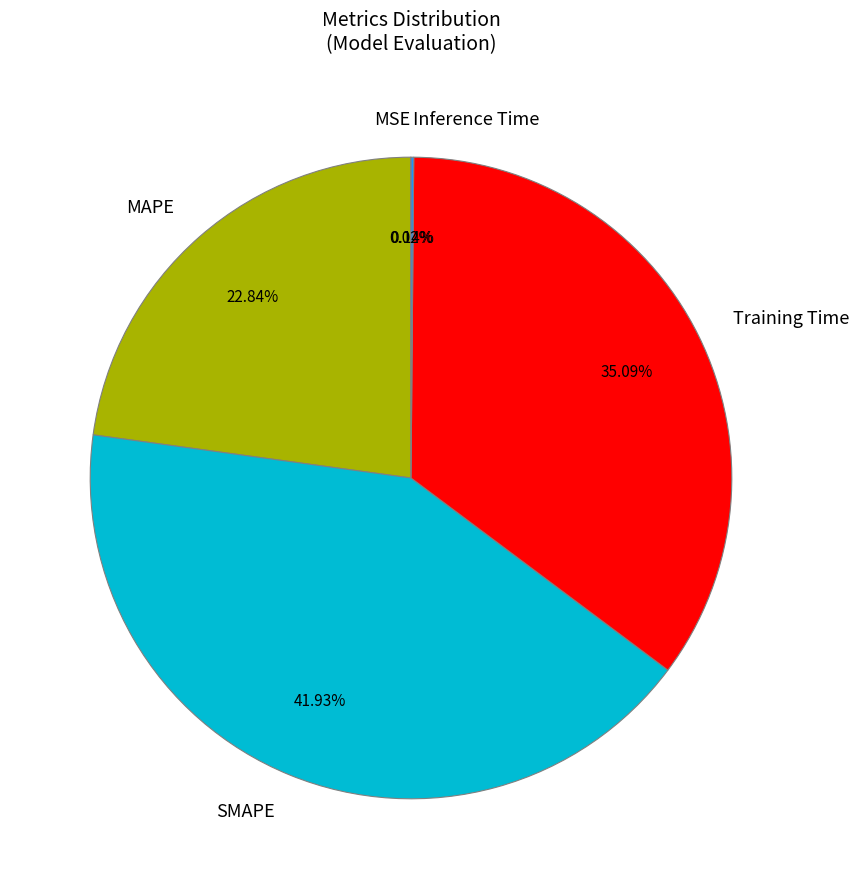

What percentage is the MAPE slice, to the nearest percent?

23%